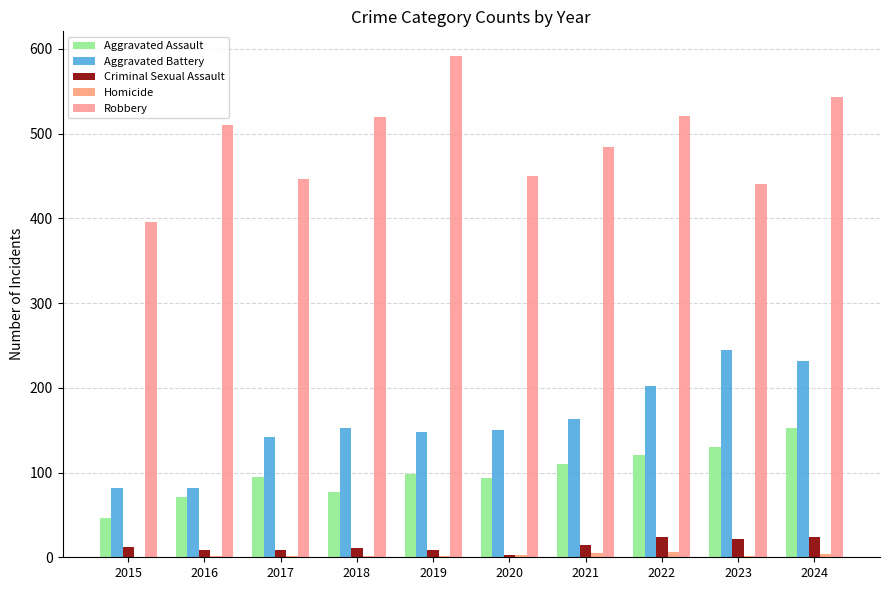

Count the number of categories in the chart.

10